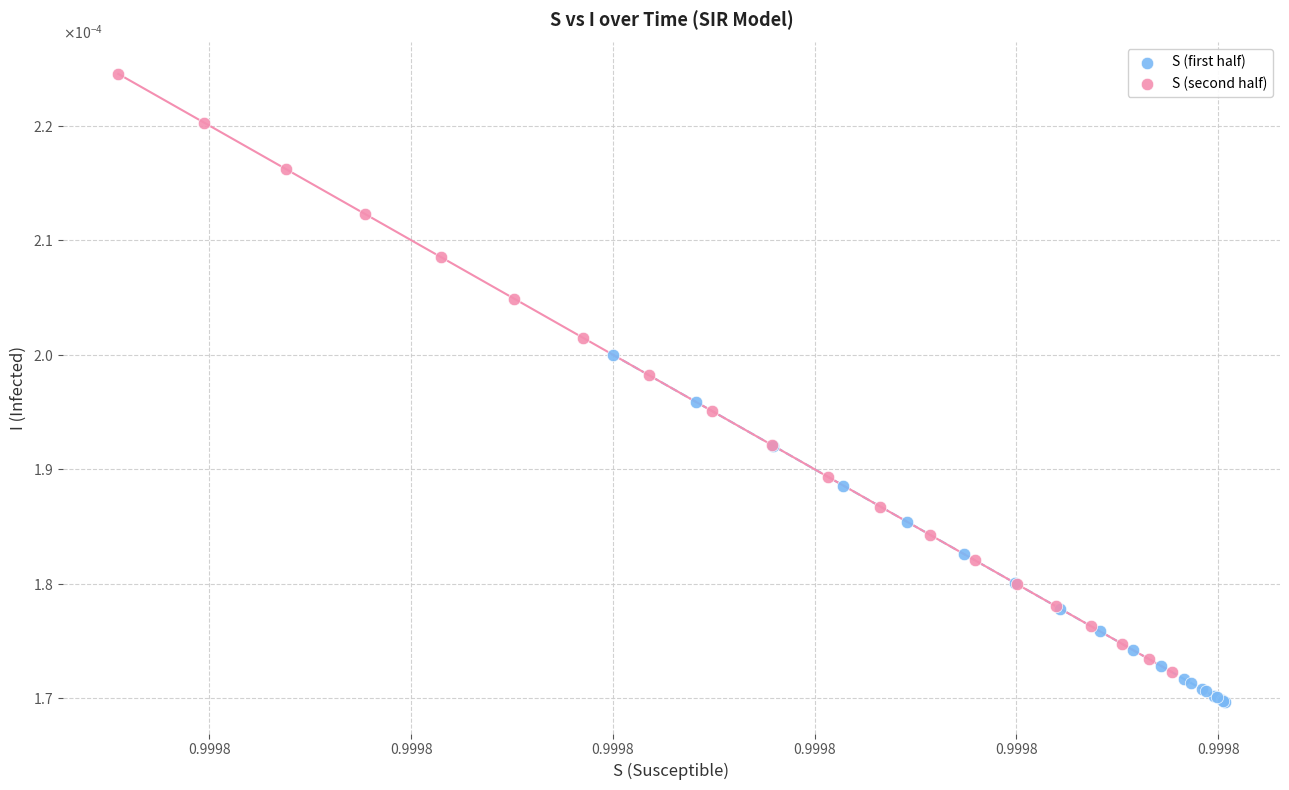

Which series contains the highest Y value?

S (second half)